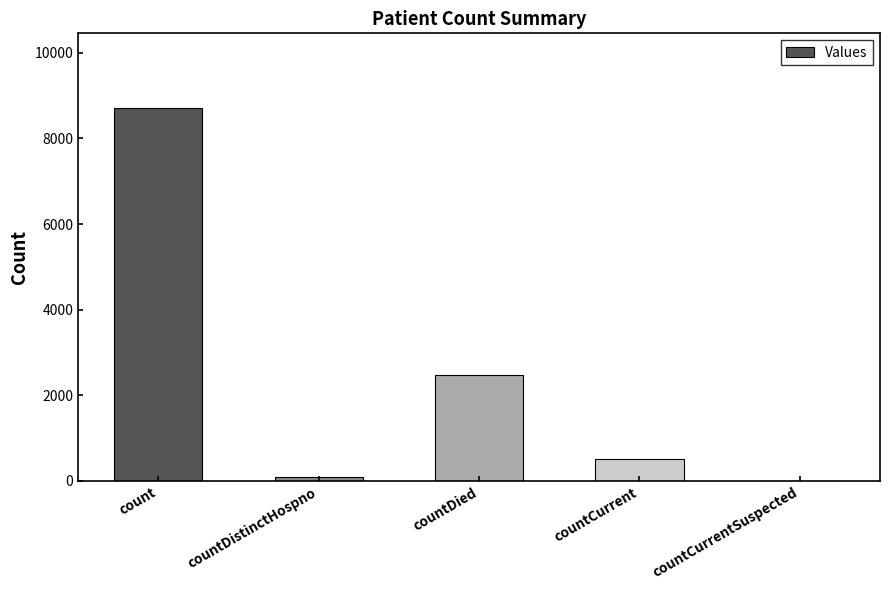

What is the sum of all values?

11786